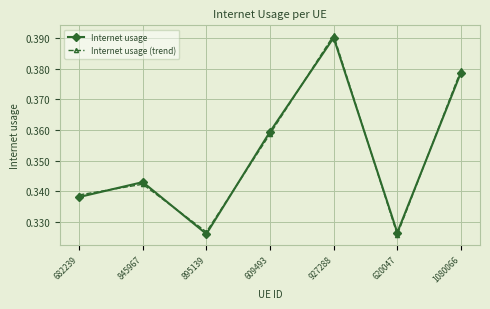

List the series in order of their peak value, highest first.

Internet usage (trend), Internet usage